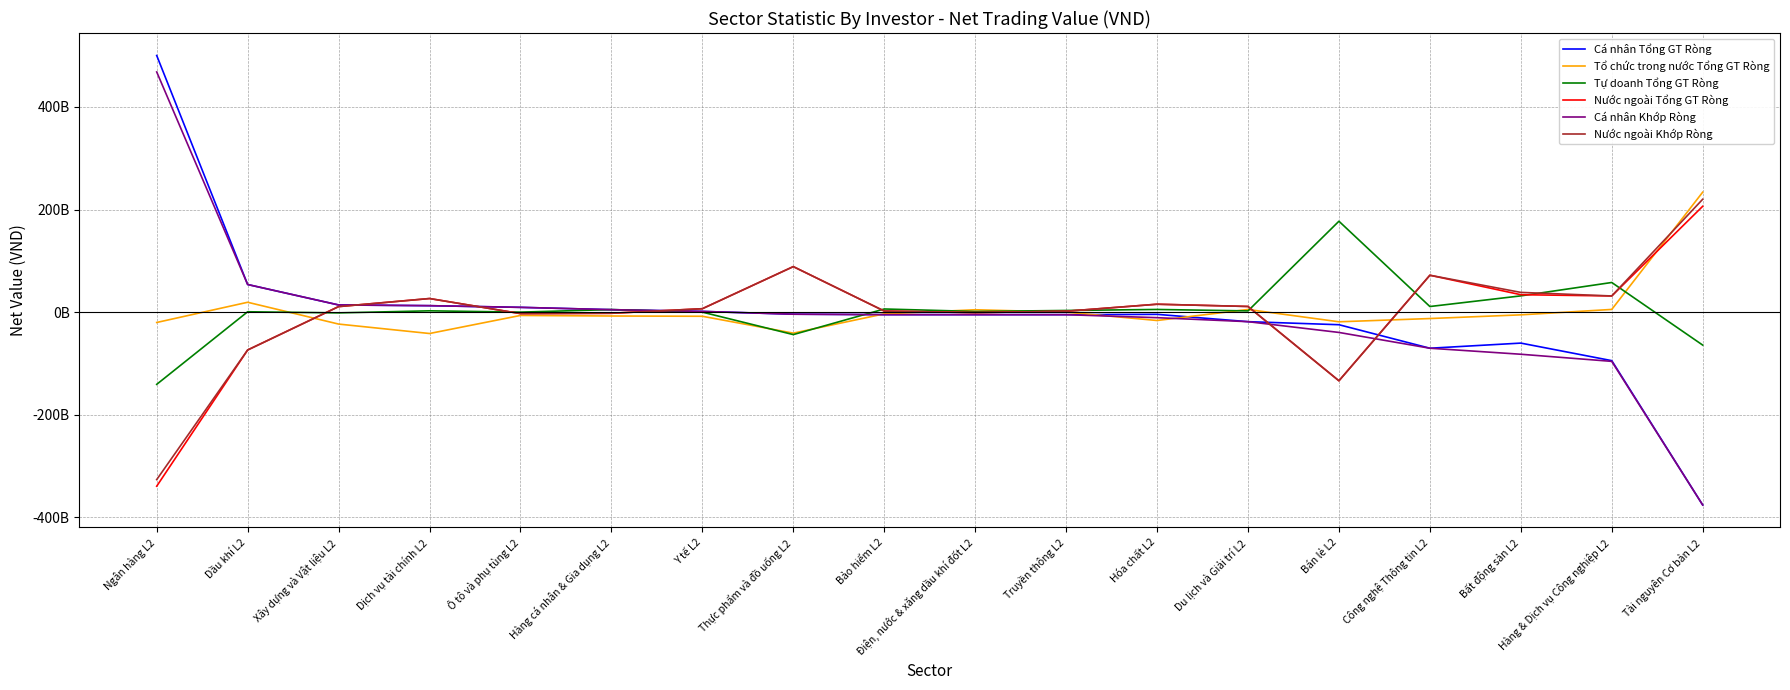

What are all the series names shown in the legend?

Cá nhân Tổng GT Ròng, Tổ chức trong nước Tổng GT Ròng, Tự doanh Tổng GT Ròng, Nước ngoài Tổng GT Ròng, Cá nhân Khớp Ròng, Nước ngoài Khớp Ròng